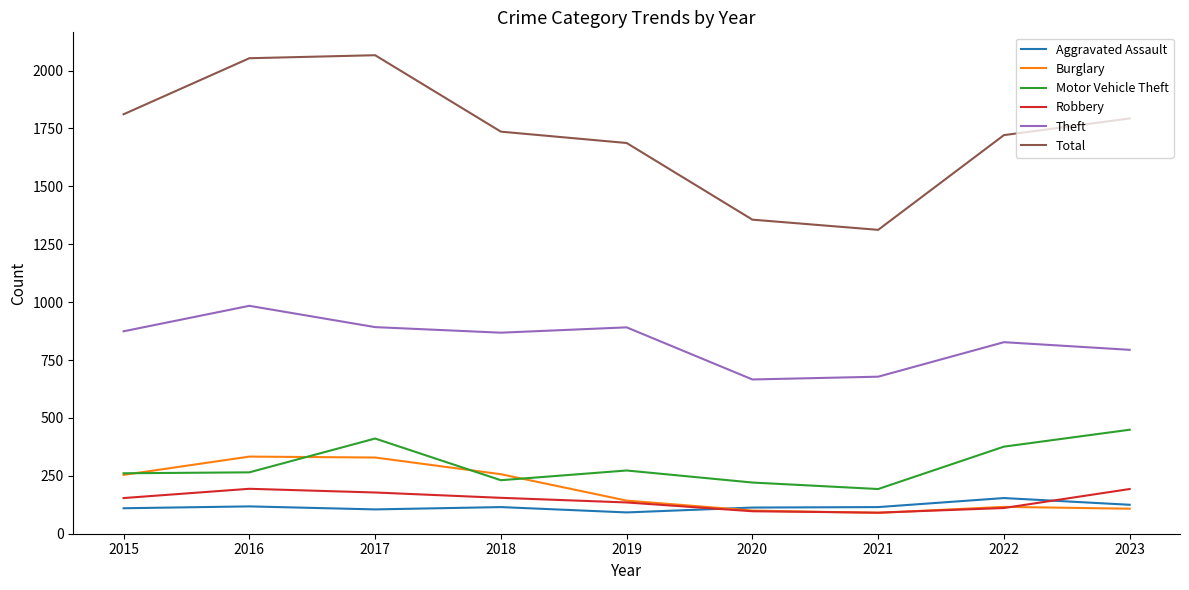

How many distinct data groups are displayed?

6